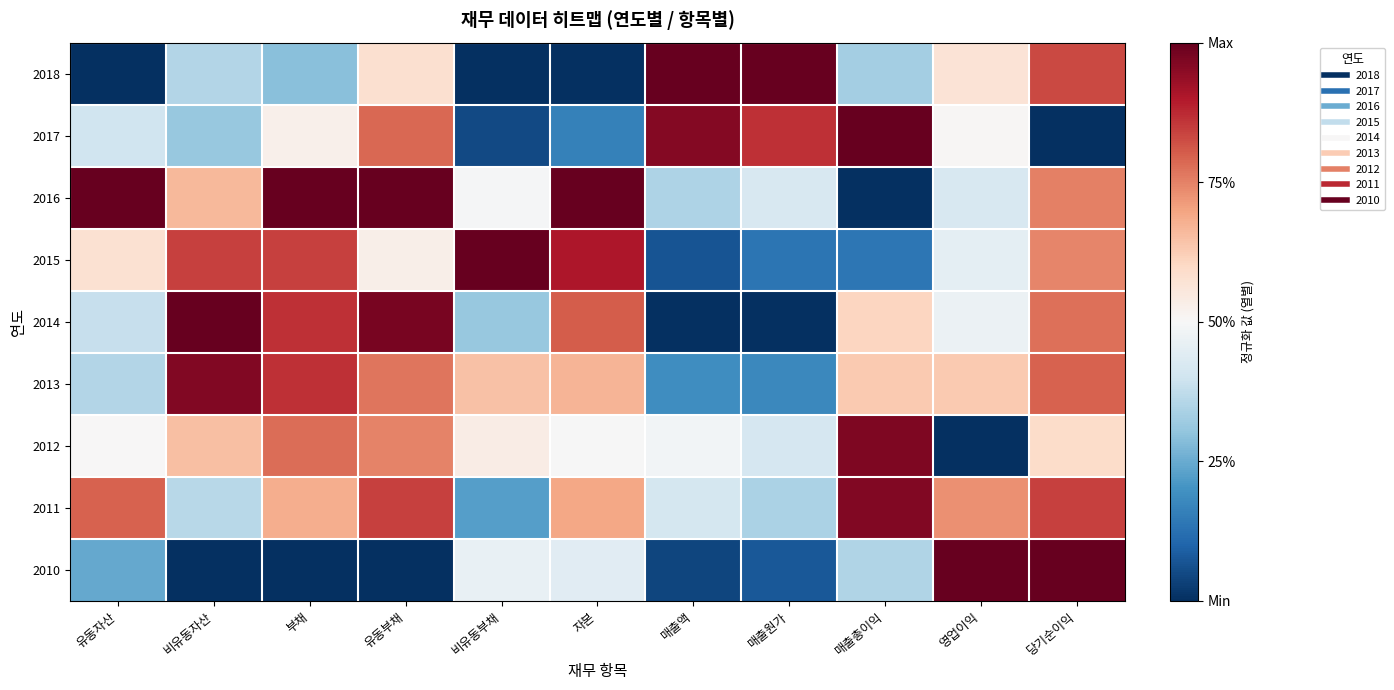

List the series in order of their peak value, lowest first.

2011, 2013, 2012, 2018, 2017, 2016, 2015, 2014, 2010